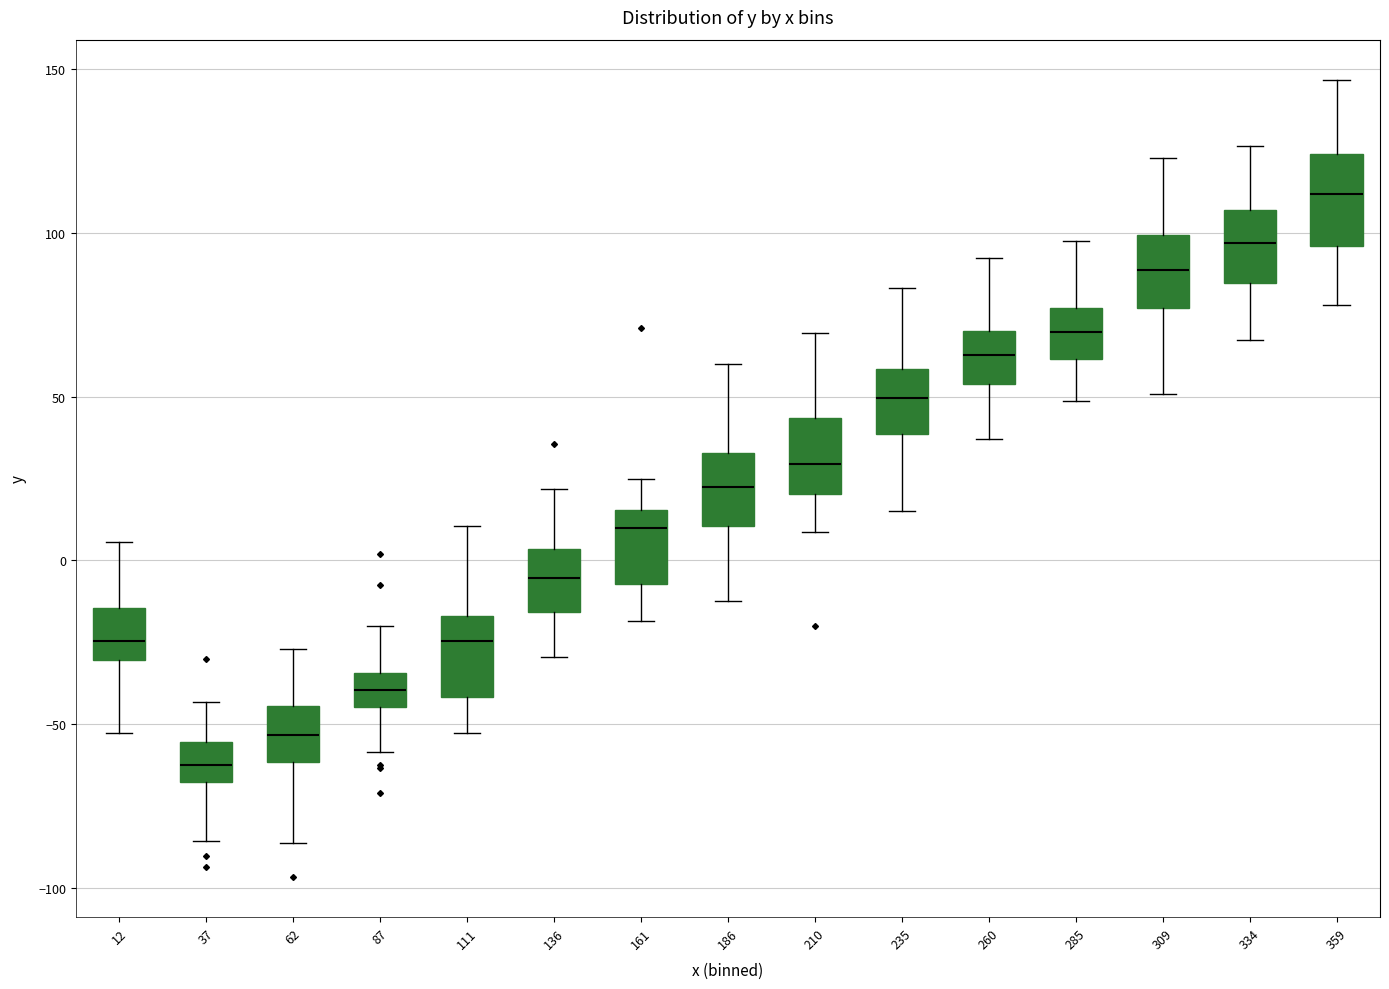

Which box's median line is the highest?

359